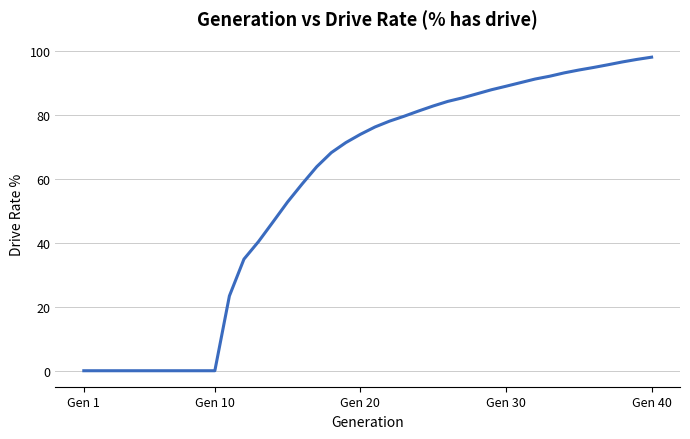

What is the difference between the maximum and minimum values?

98.1